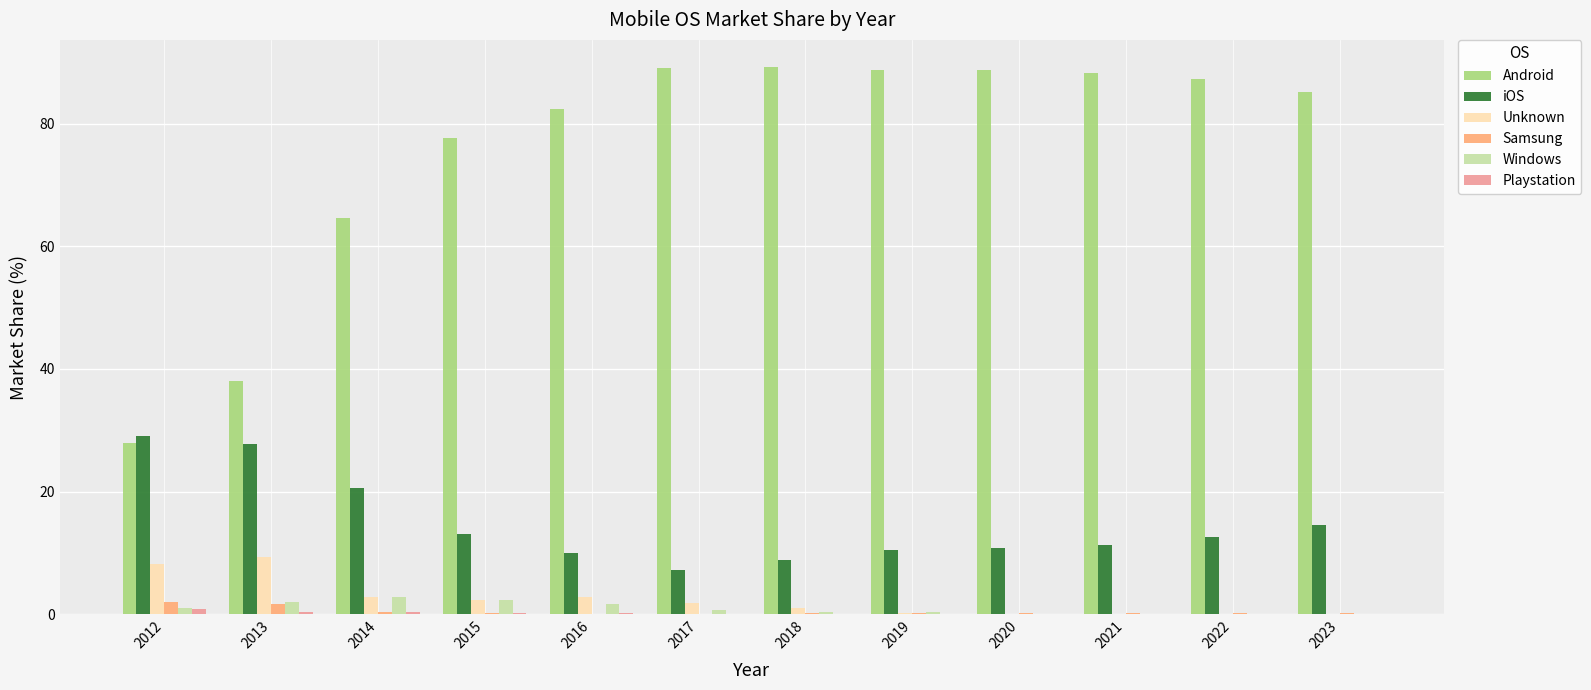

Which series has the largest range (max minus min)?

Android